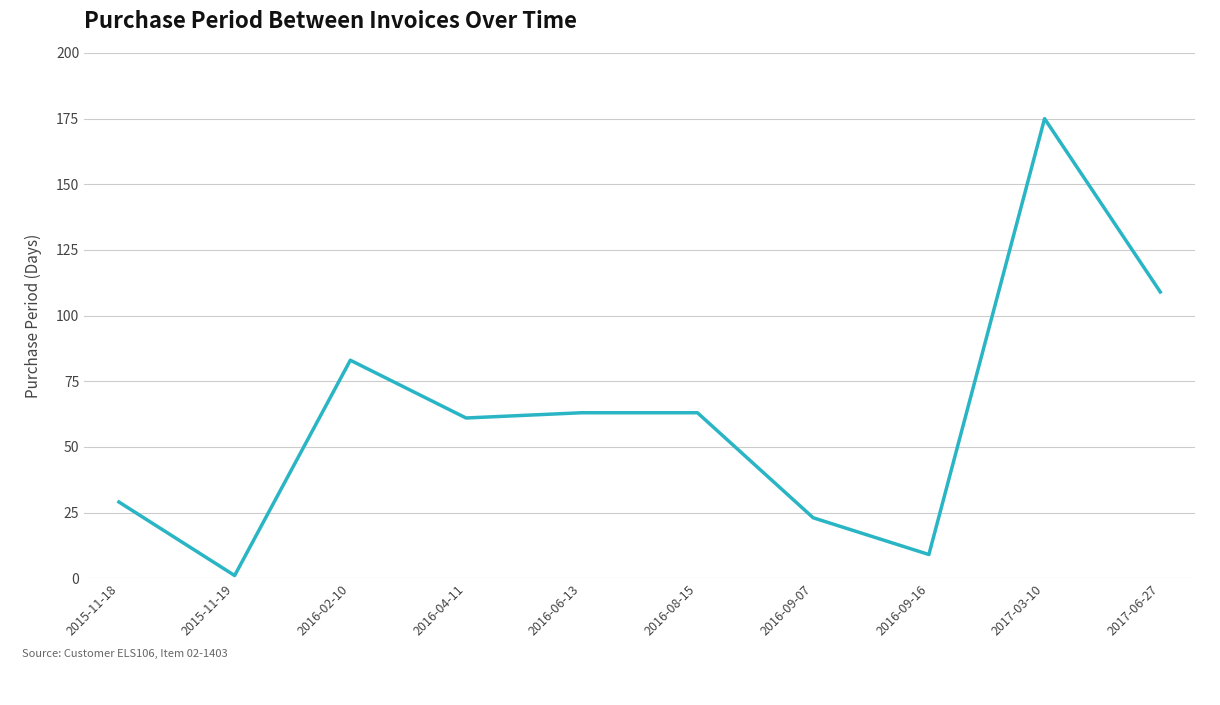

What position from the right is 2016-02-10?

8